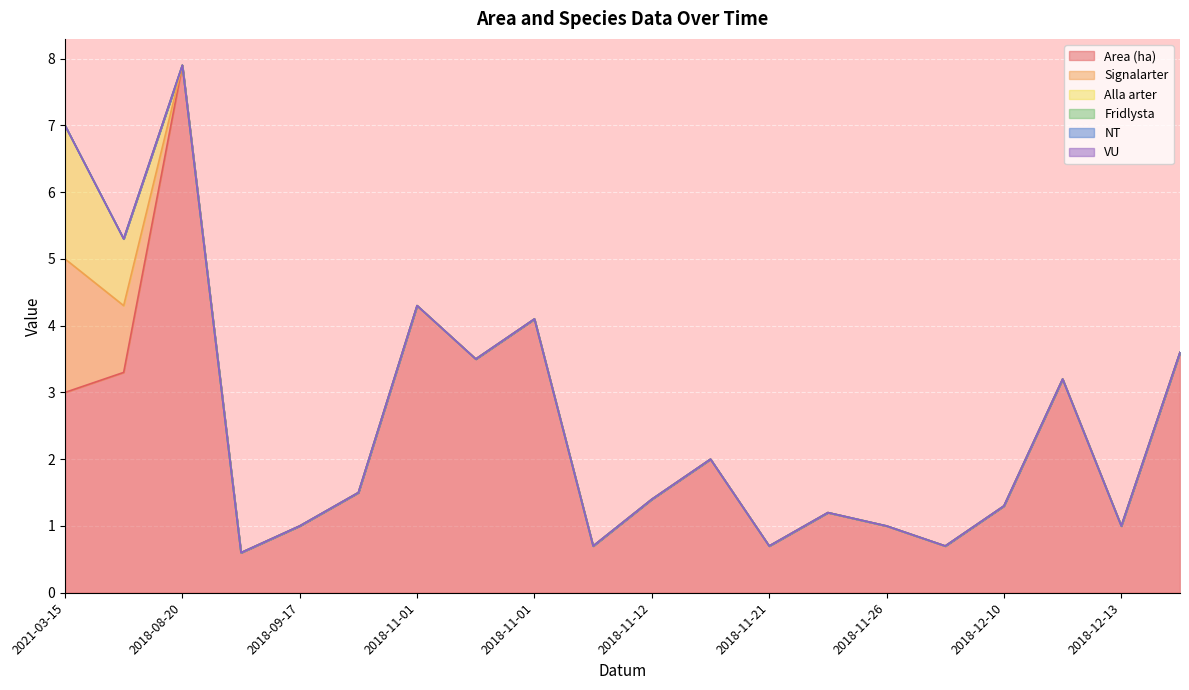

Is it true that Alla arter equals 1.0 at 2018-11-01?

False